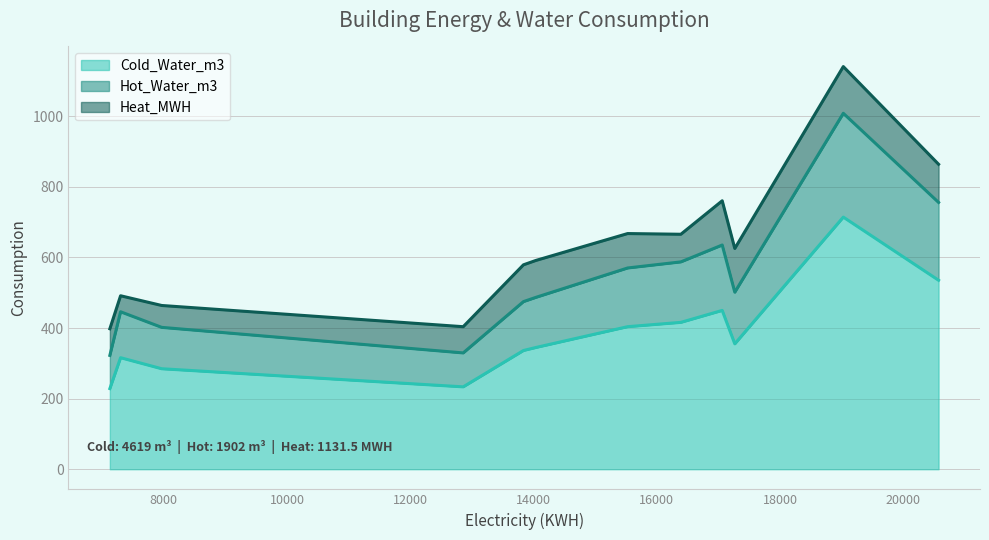

What is the lowest value of the Cold_Water_m3 series?

228.5